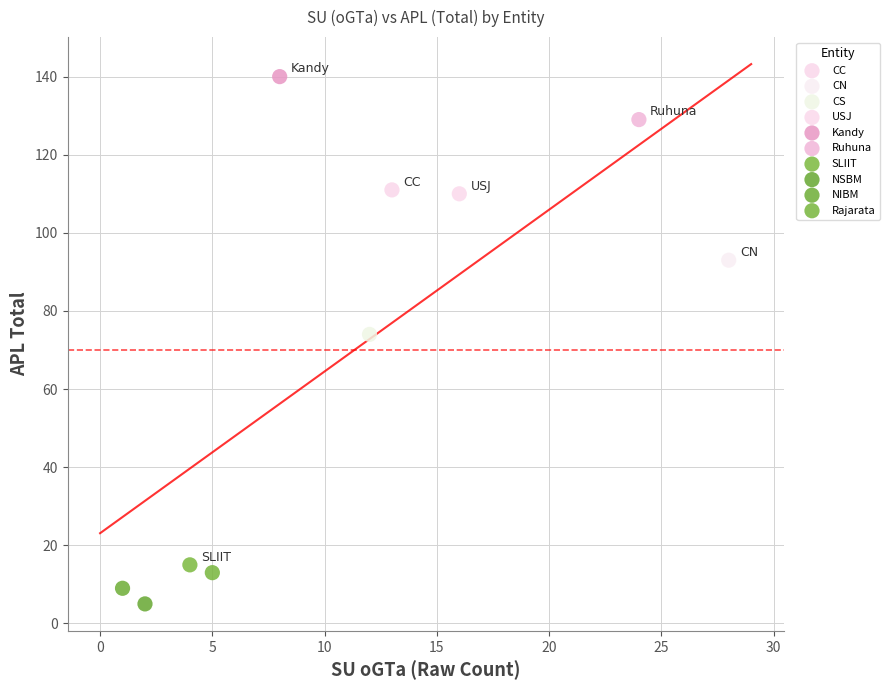

Which series reaches the maximum Y coordinate?

Kandy